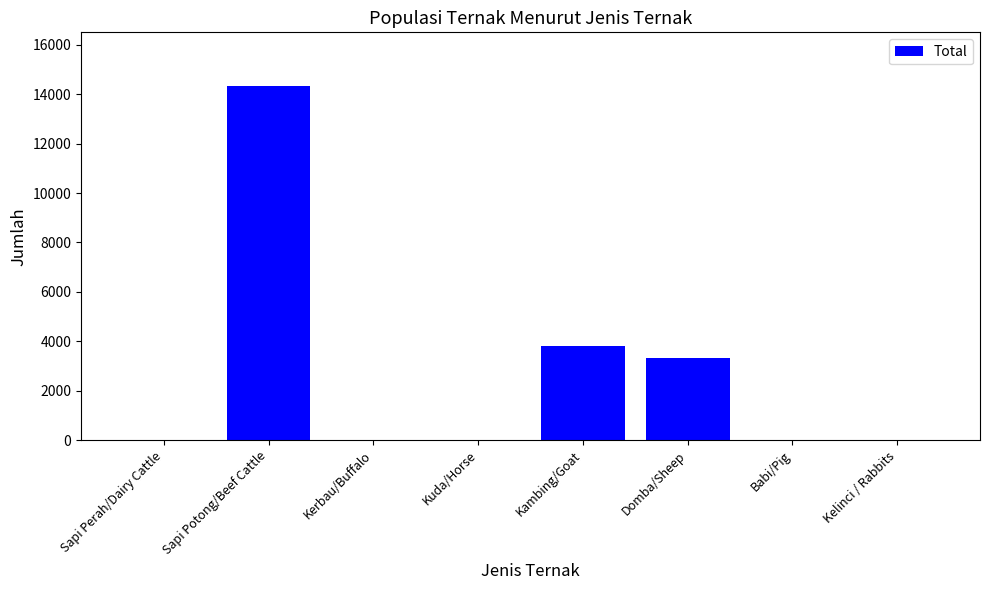

What is the greatest value displayed?

14353